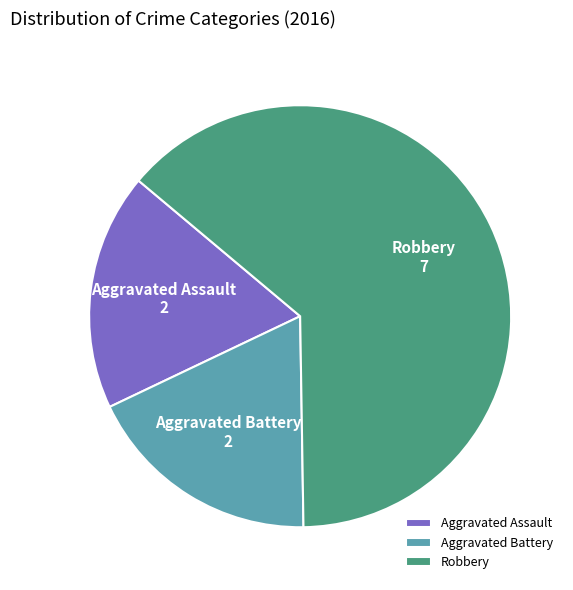

Is there a majority slice in this chart?

Yes